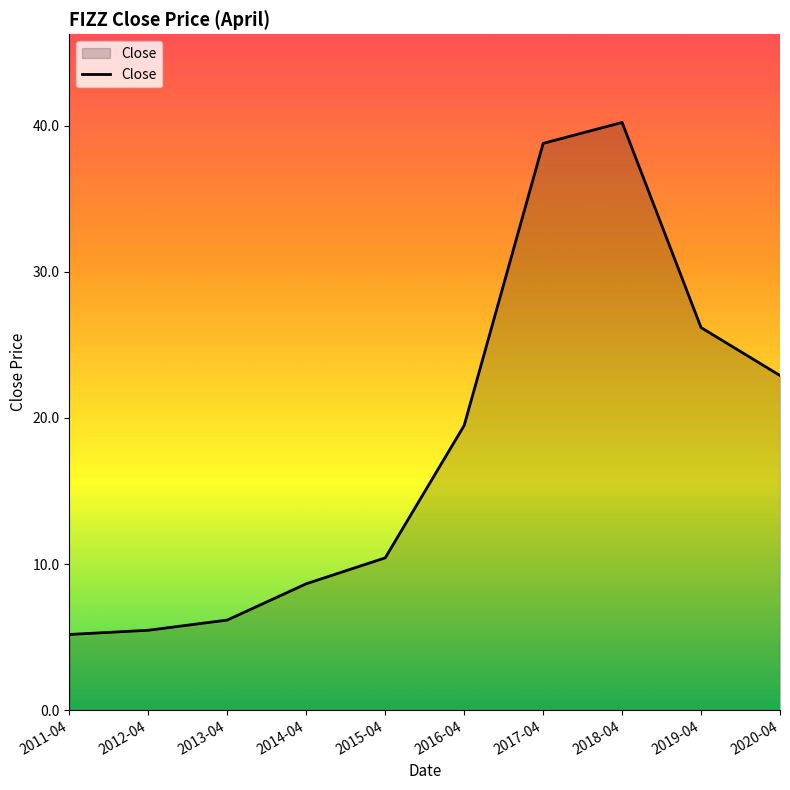

The chart shows a value of 67.3 at 2017-04. True or false?

False